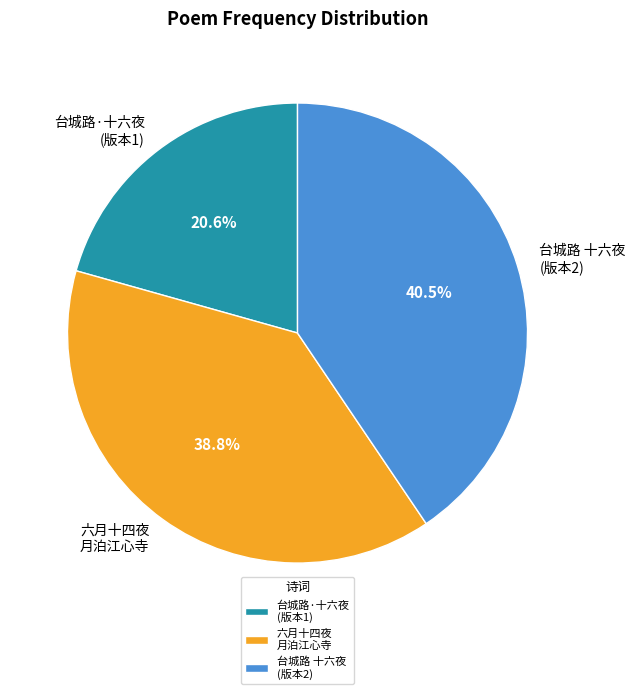

Which slice is the smallest?

台城路·十六夜 (版本1)